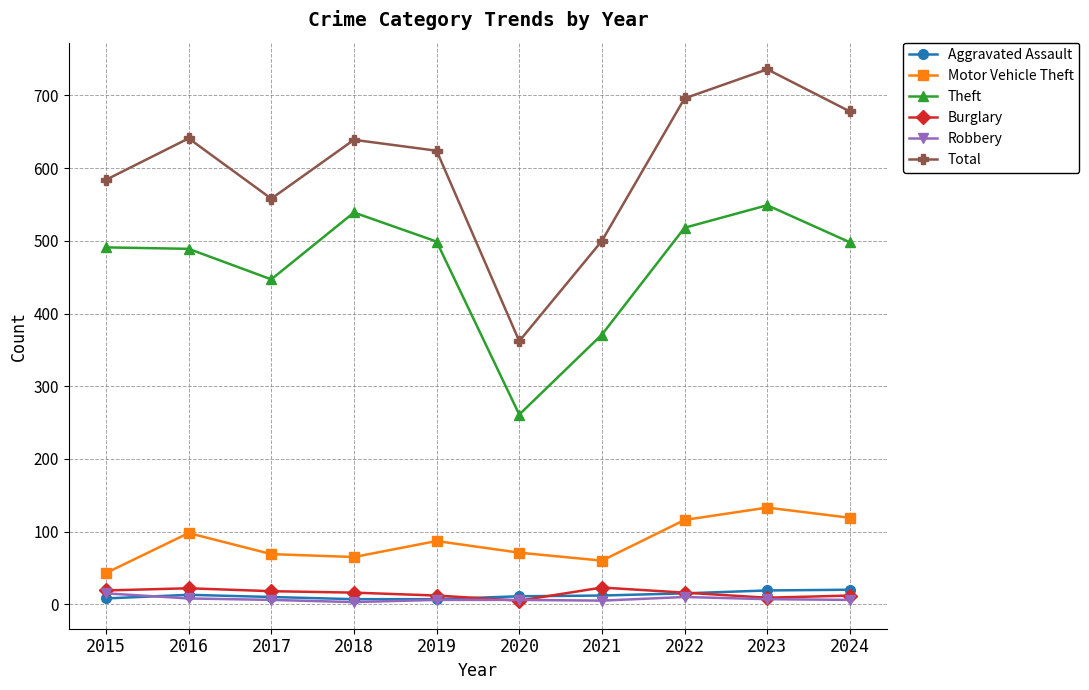

True or false: Motor Vehicle Theft and Robbery intersect in this chart.

False